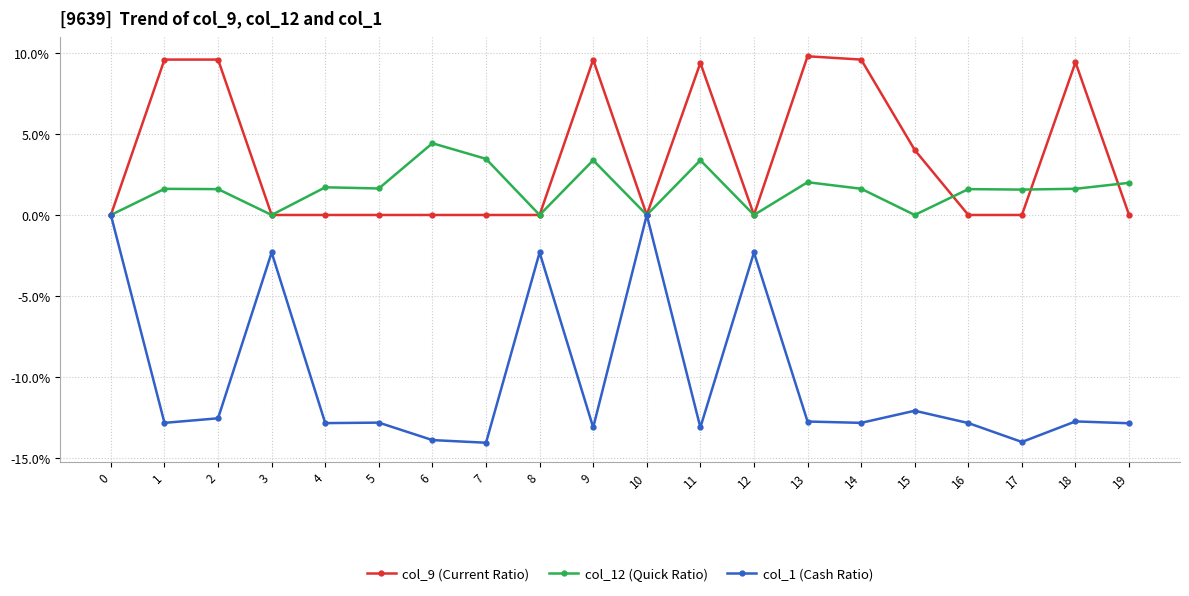

Which series changed the most between 9 and 10?

col_1 (Cash Ratio)